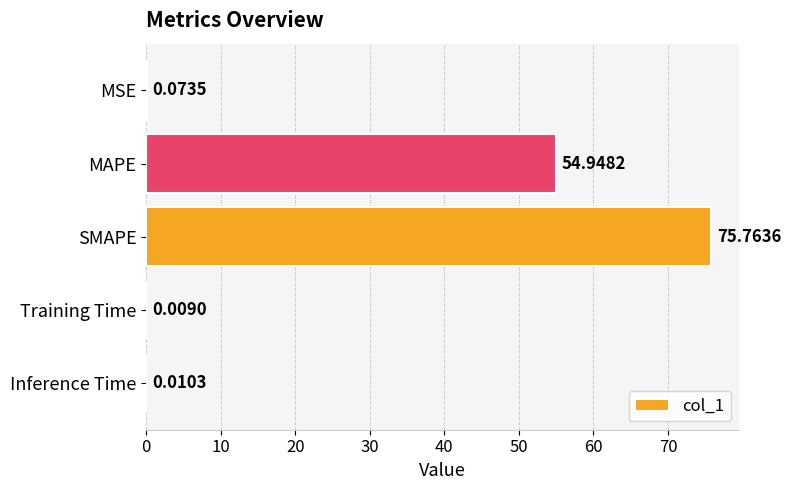

What is the sum of all values?

130.8